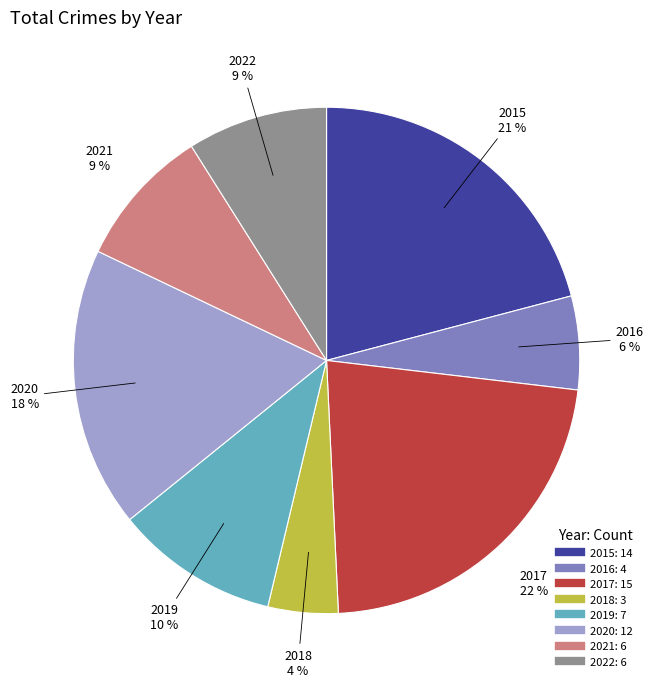

Is it true that 2016 is 6% of the pie?

True